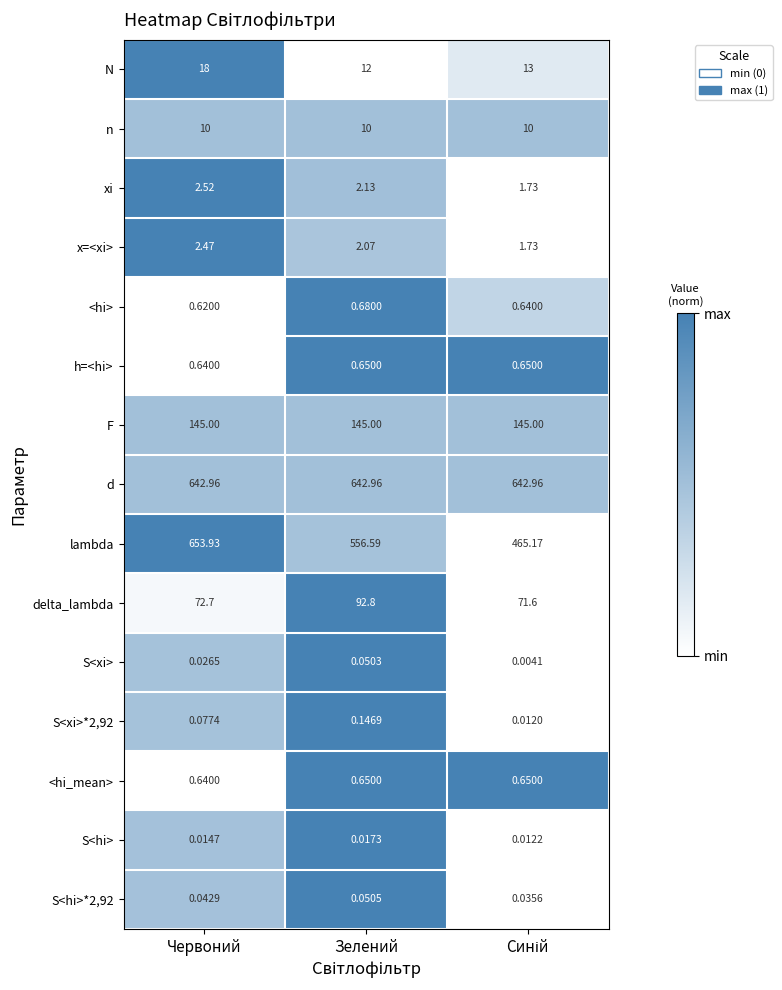

At which category does the chart reach its peak across all series?

Червоний